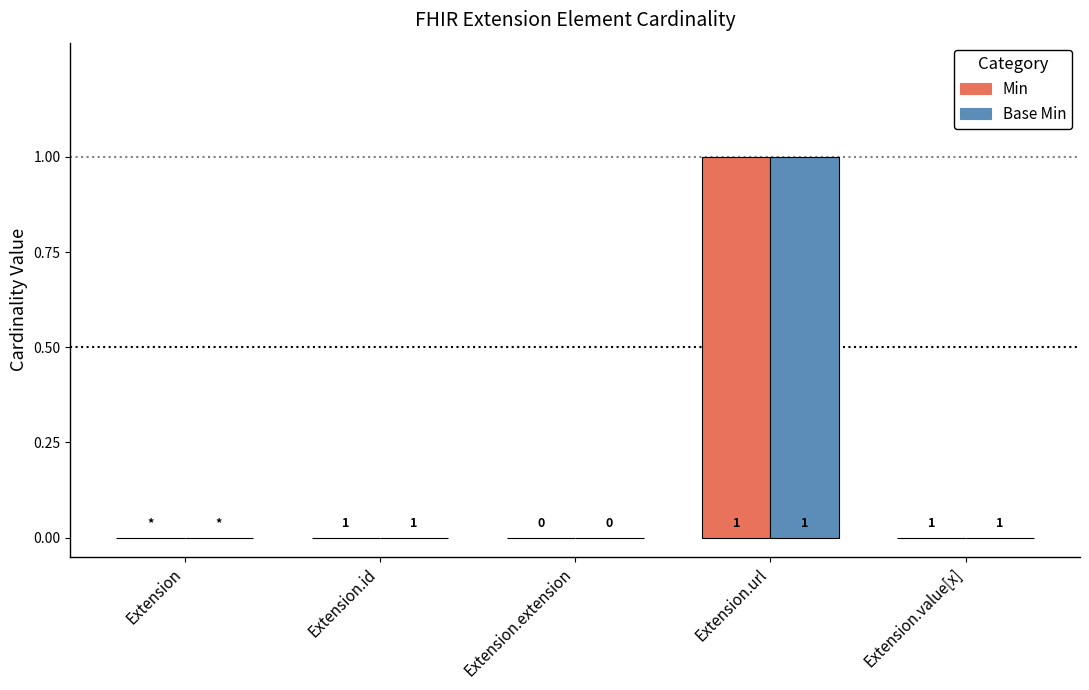

Count the Base Min values in the range 0 to 1.

5